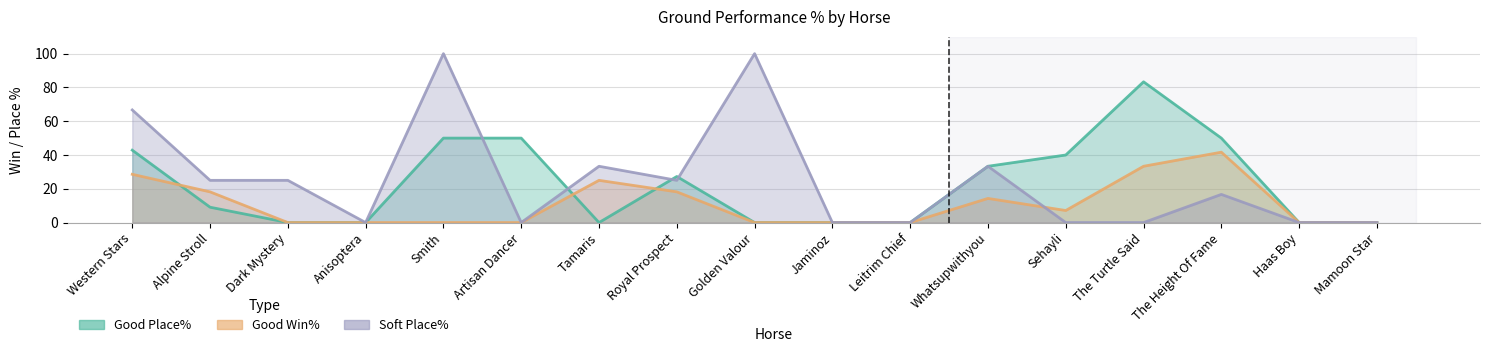

Between Western Stars and The Height Of Fame, which series saw the biggest shift?

Soft Place%